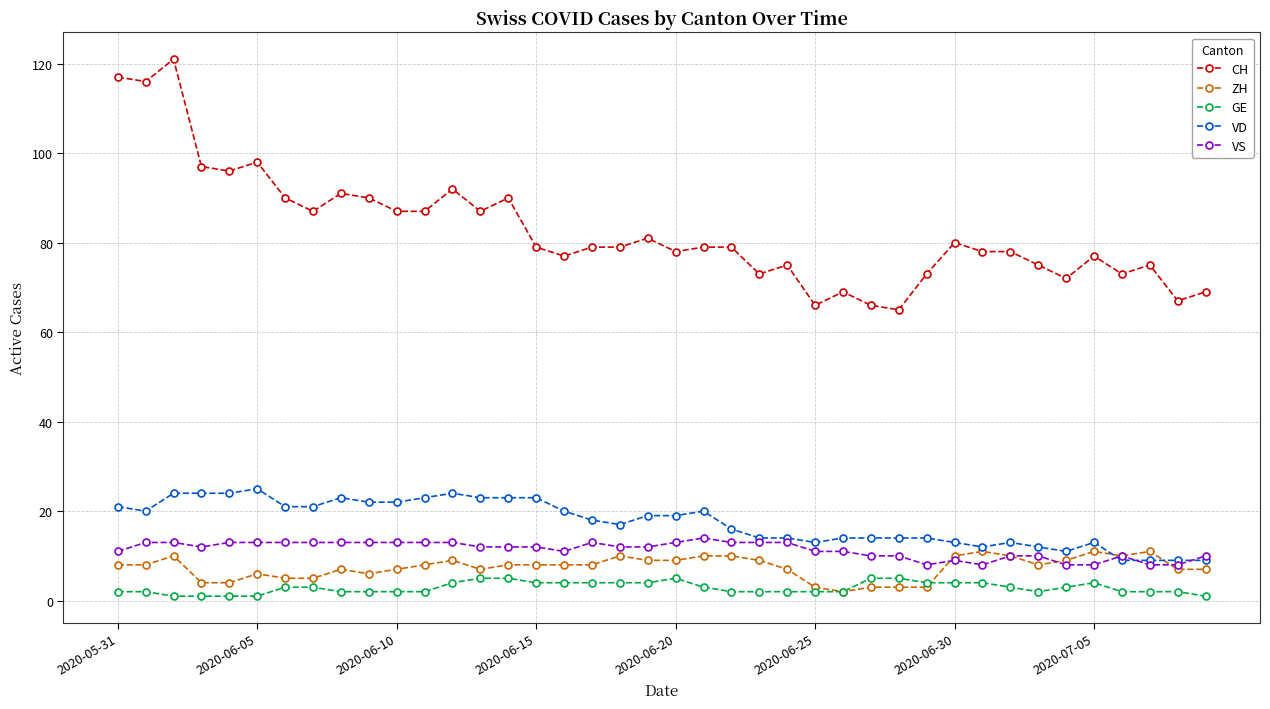

Which series has the widest spread of values?

CH